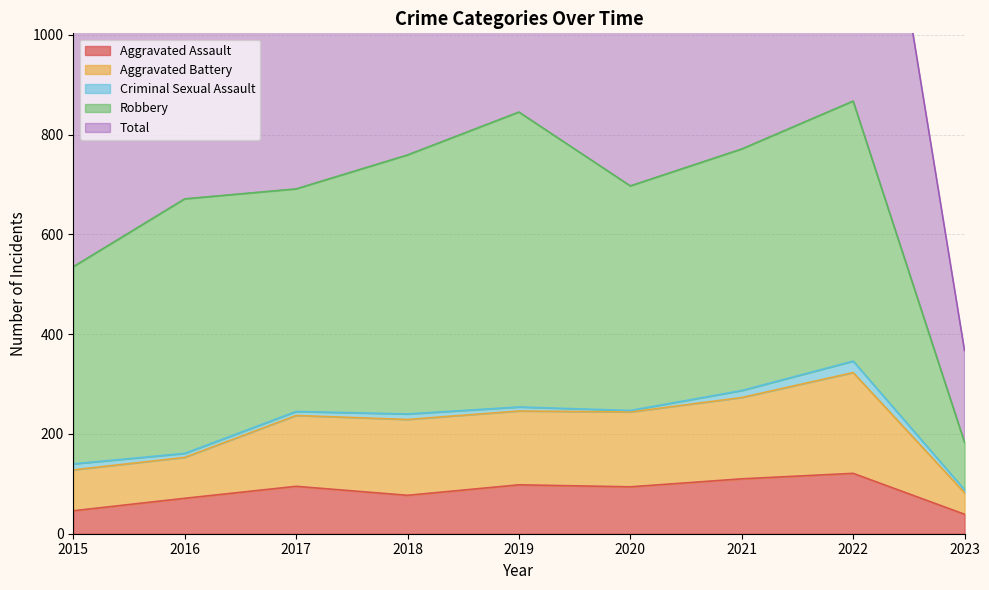

What is the value of the Aggravated Battery point at the 4th from the left?

229